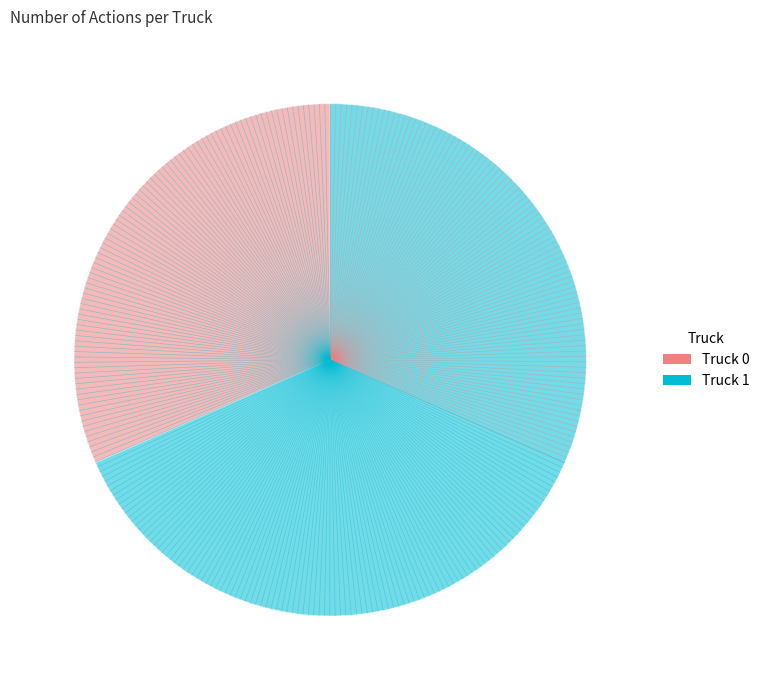

How many slices are in this pie chart?

2